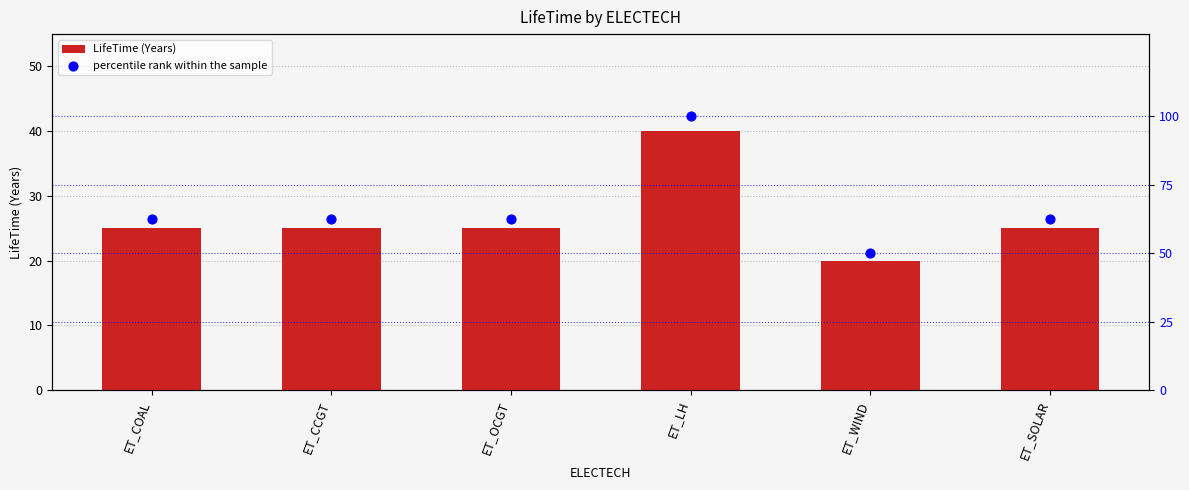

Which series contains the highest Y value?

percentile rank within the sample